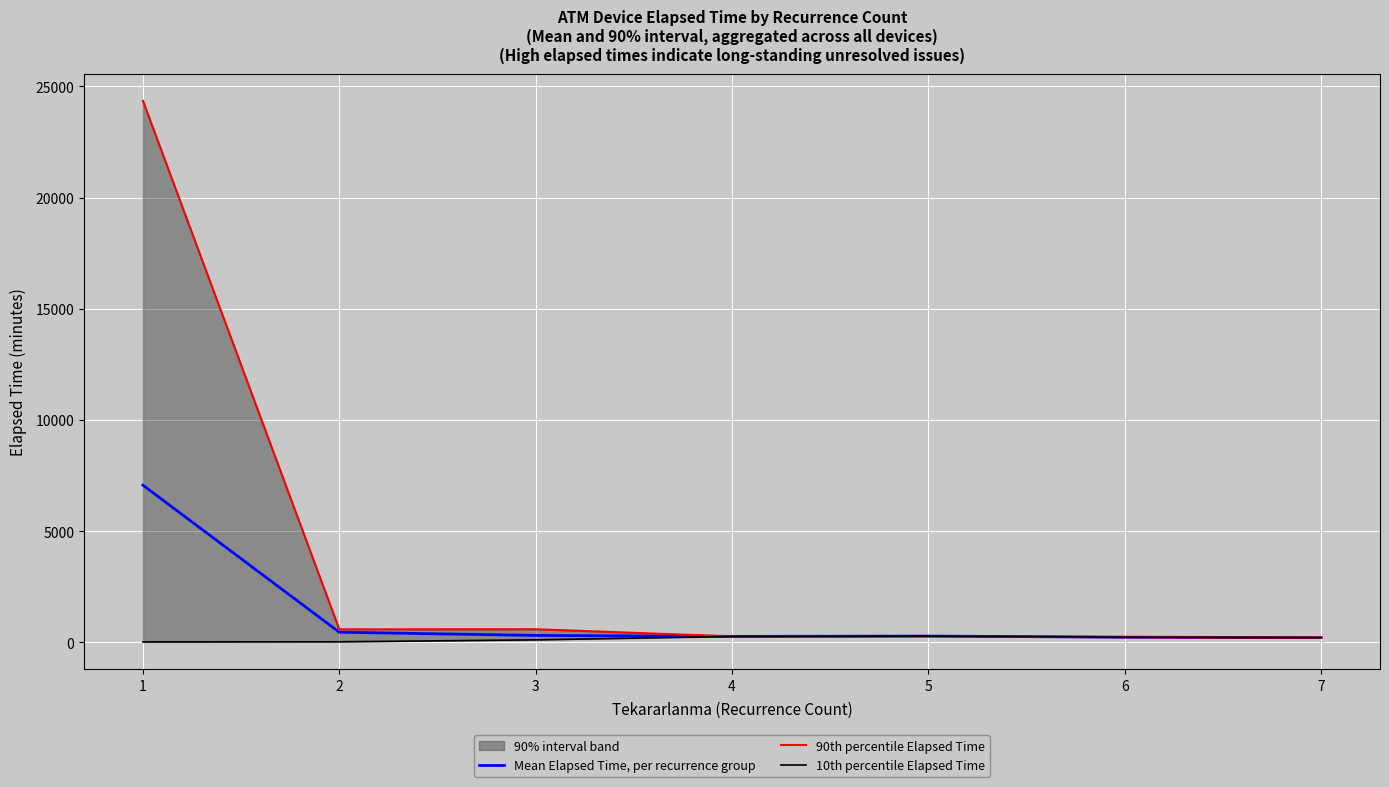

What is the difference between the second highest and minimum values in the 10th percentile Elapsed Time series?

248.4